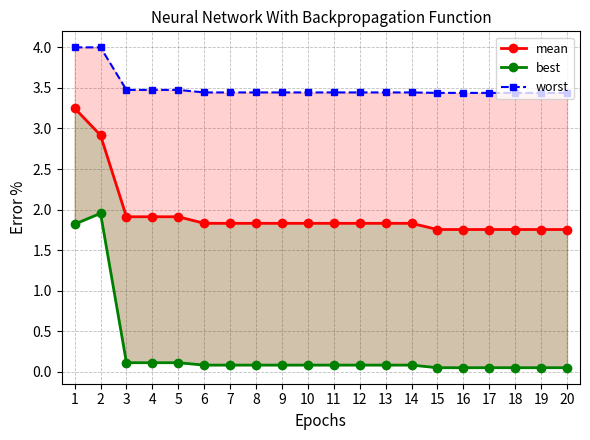

At how many categories does at least one series exceed 3?

20